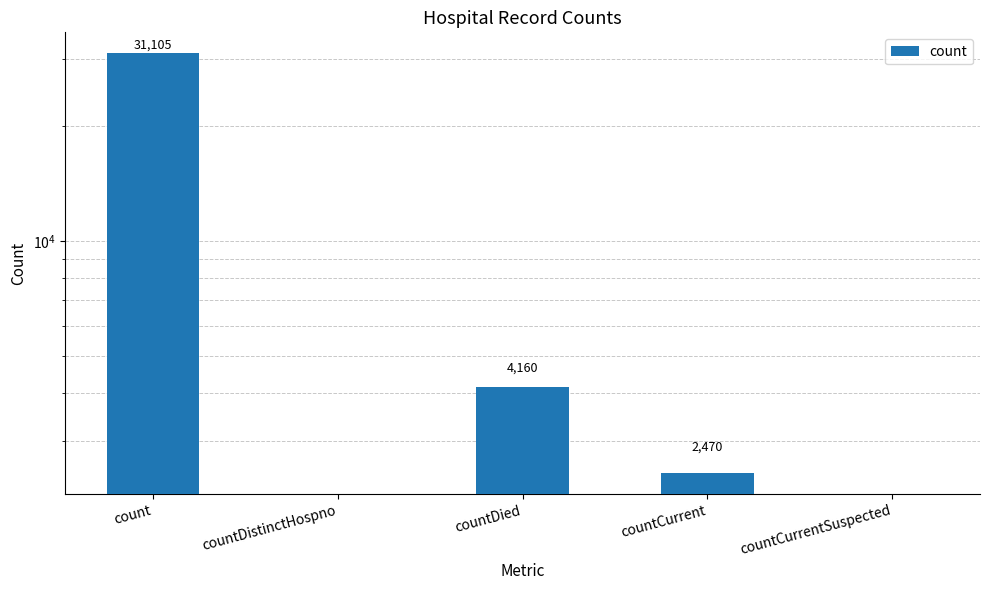

True or false: the data shows 4160 at countDied.

True